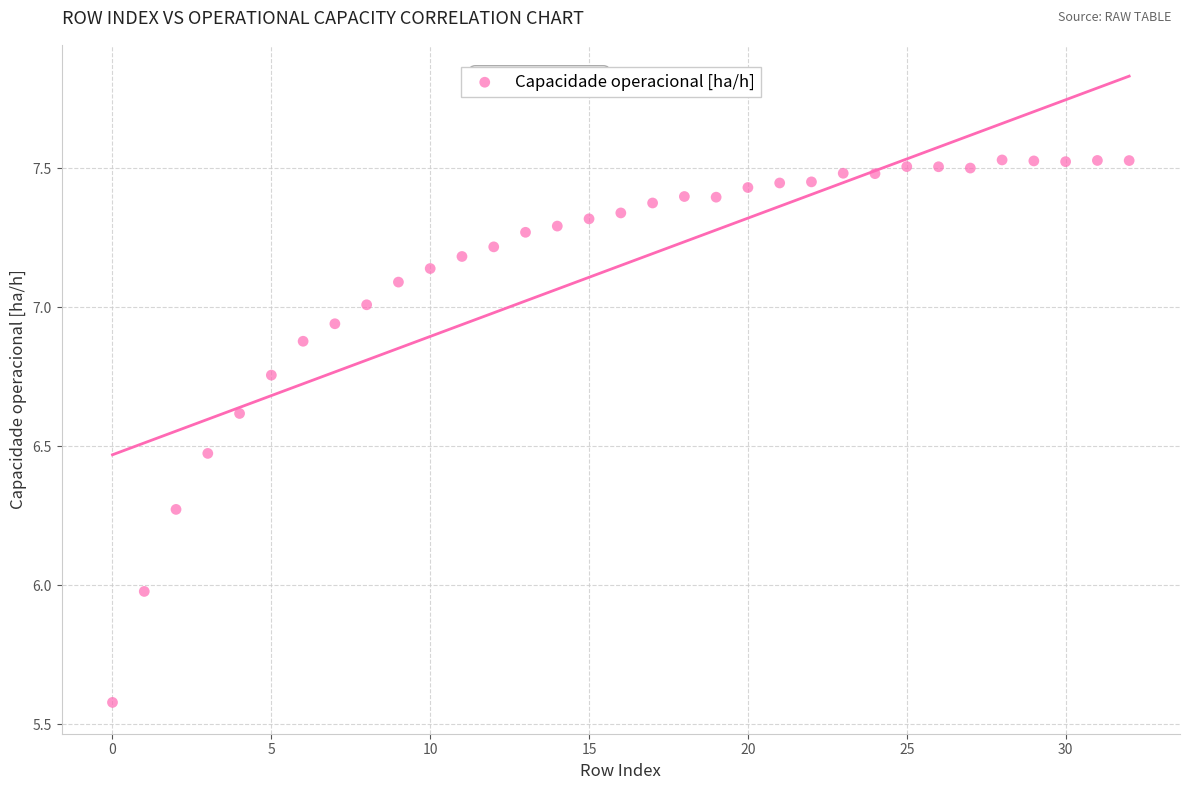

Count the number of points in this scatter plot.

33